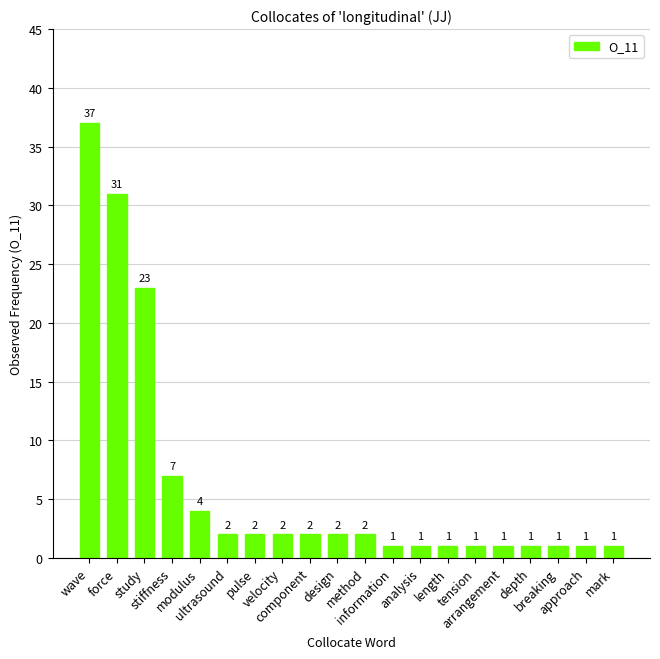

What is the sum of the values at tension and length?

2